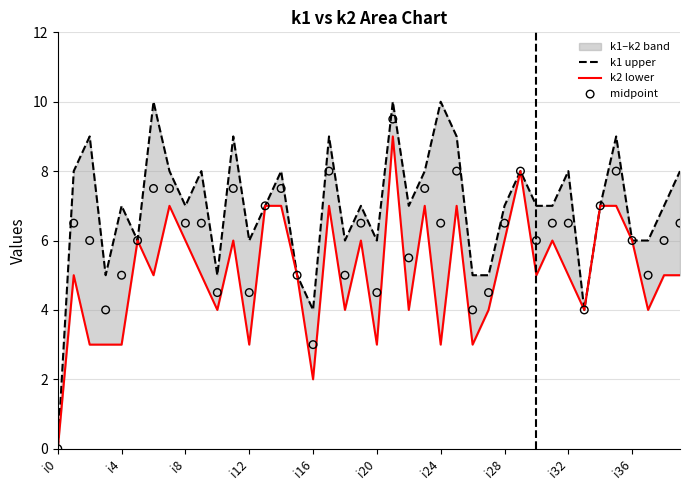

What is the total value across all series at 21?

28.5